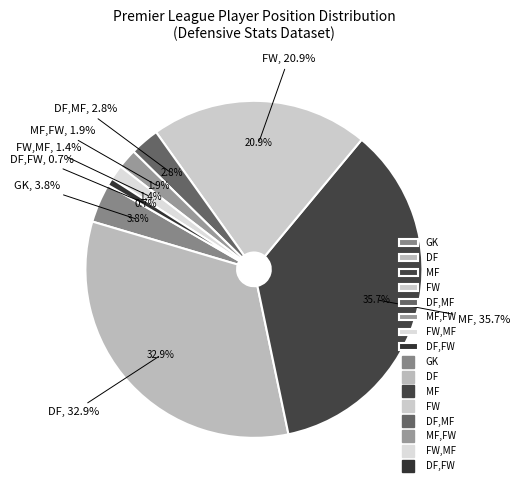

What percentage do DF and MF together represent?

68.5%